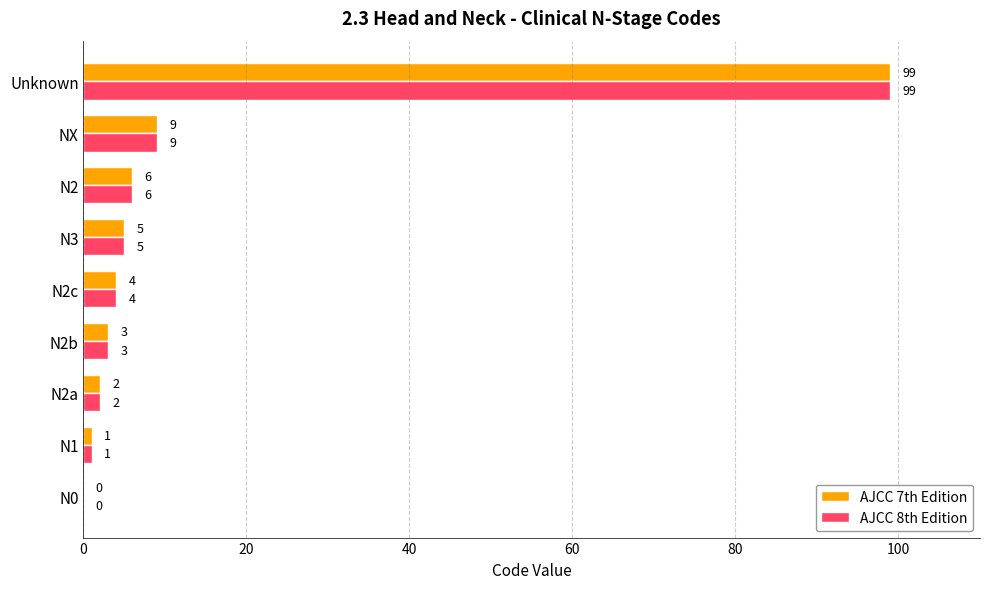

Where is AJCC 8th Edition nearest to the value 49?

NX